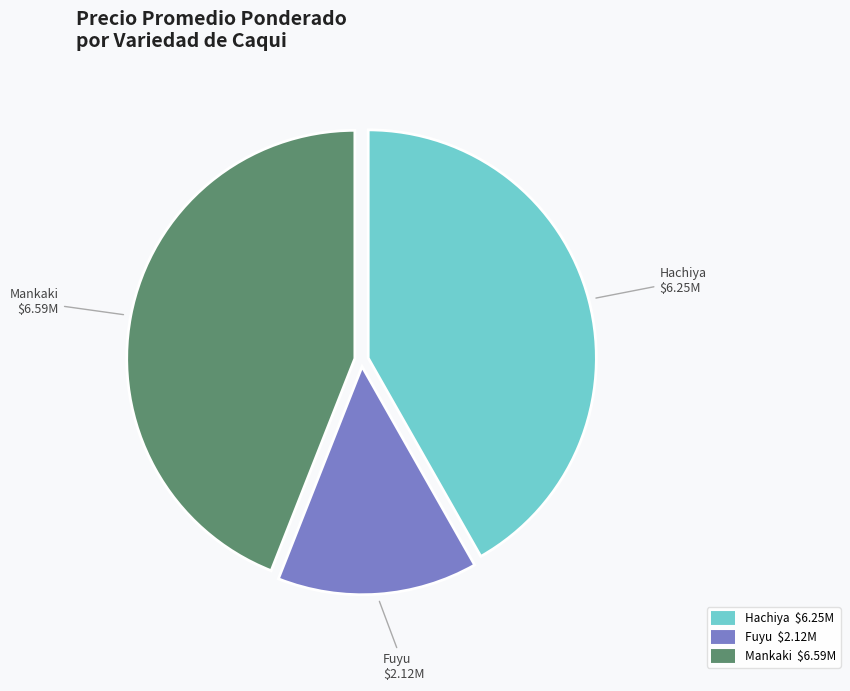

Is there a majority slice in this chart?

No